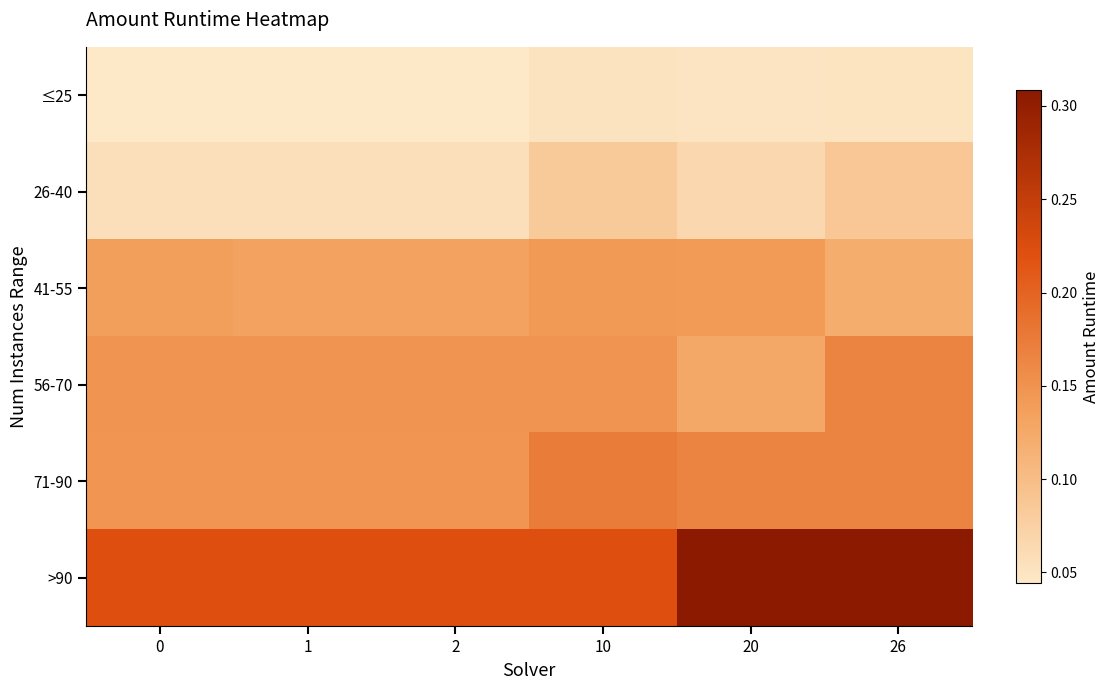

What is the spread (max minus min) of values at 10?

0.2